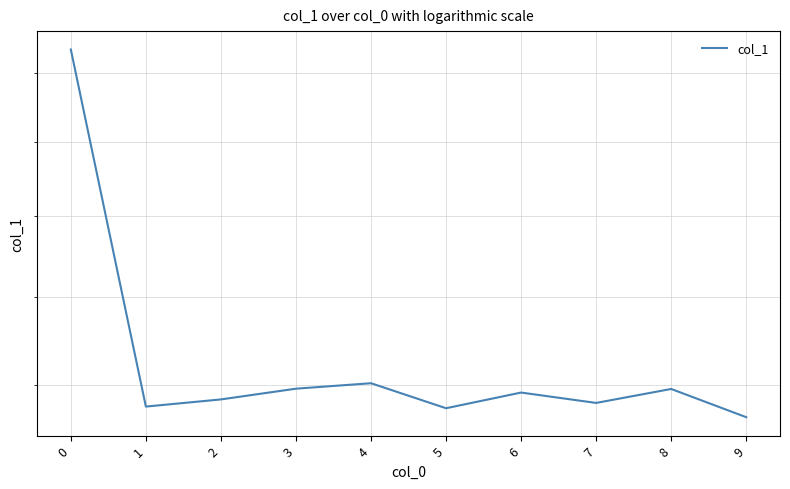

At which category does the data reach its first local valley?

1